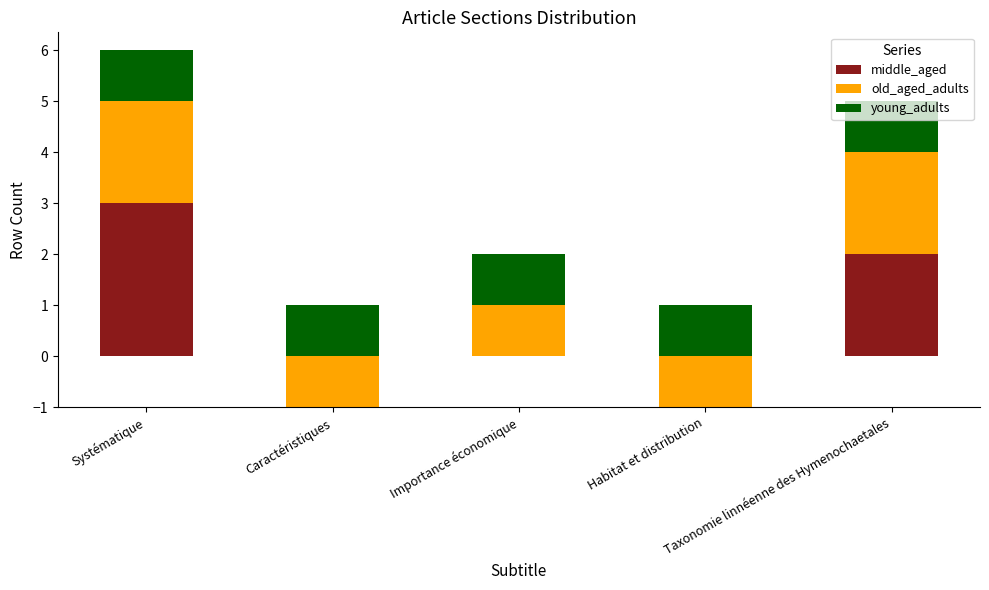

Which series has the largest range (max minus min)?

middle_aged